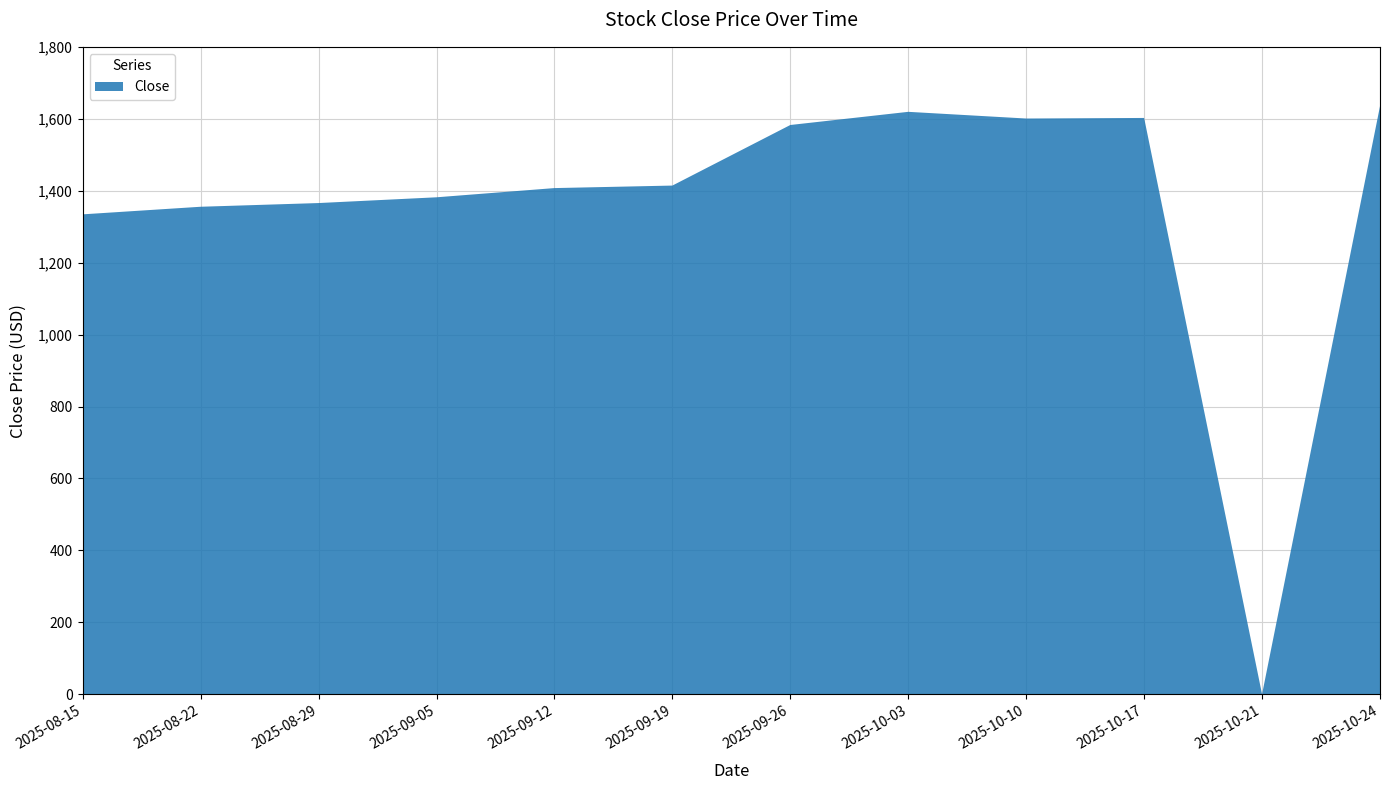

Reading left to right, what are all the values shown in this chart?

2025-08-15=1334.3	2025-08-22=1355.4	2025-08-29=1365.7	2025-09-05=1381.7	2025-09-12=1407.3	2025-09-19=1414.3	2025-09-26=1582.7	2025-10-03=1619.3	2025-10-10=1600.7	2025-10-17=1602.3	2025-10-21=0.0	2025-10-24=1634.9